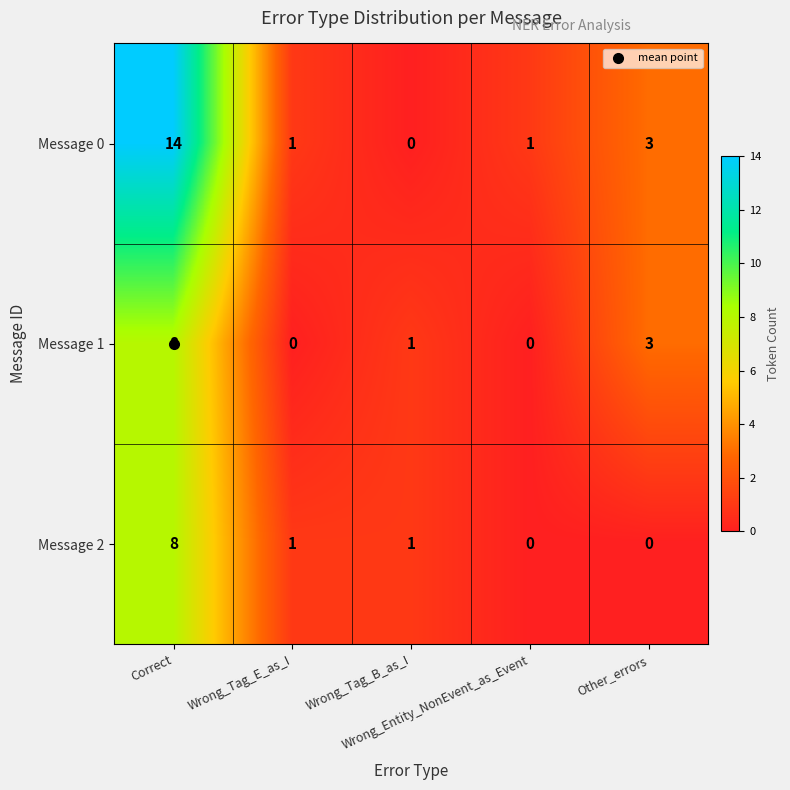

How many categories are shown in the chart?

5